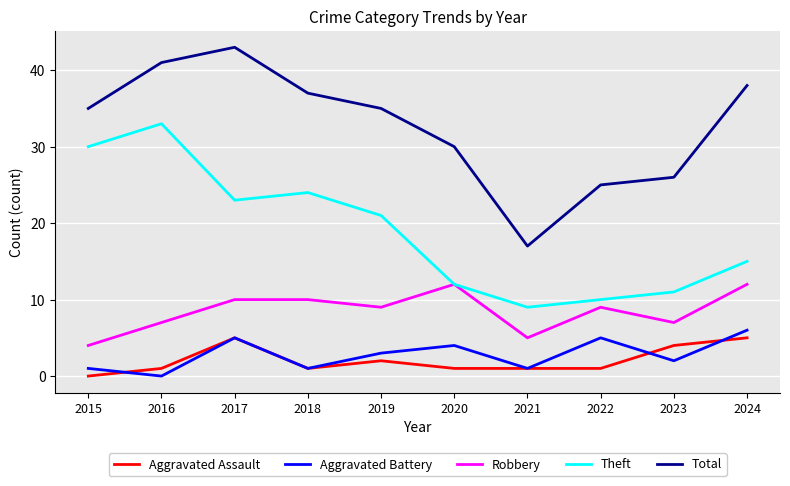

Which category has the highest value in the Aggravated Battery series?

2024